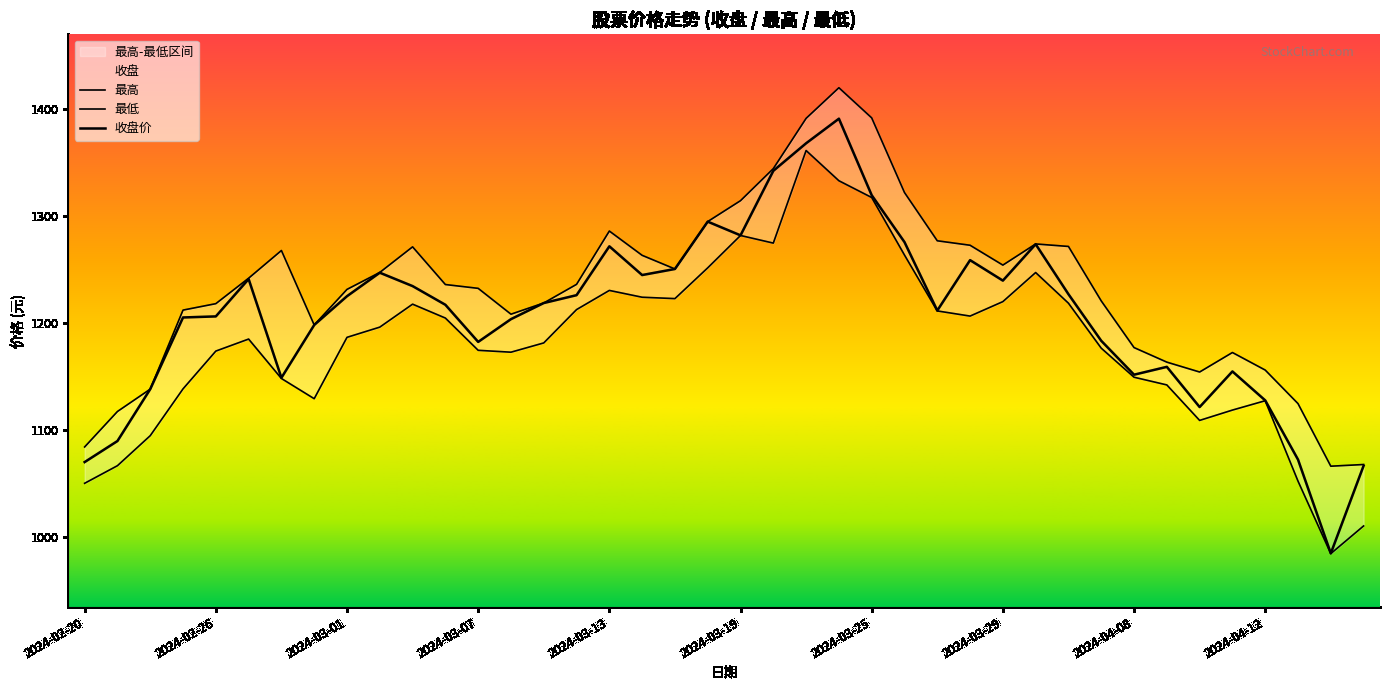

Which series has the widest spread of values?

收盘